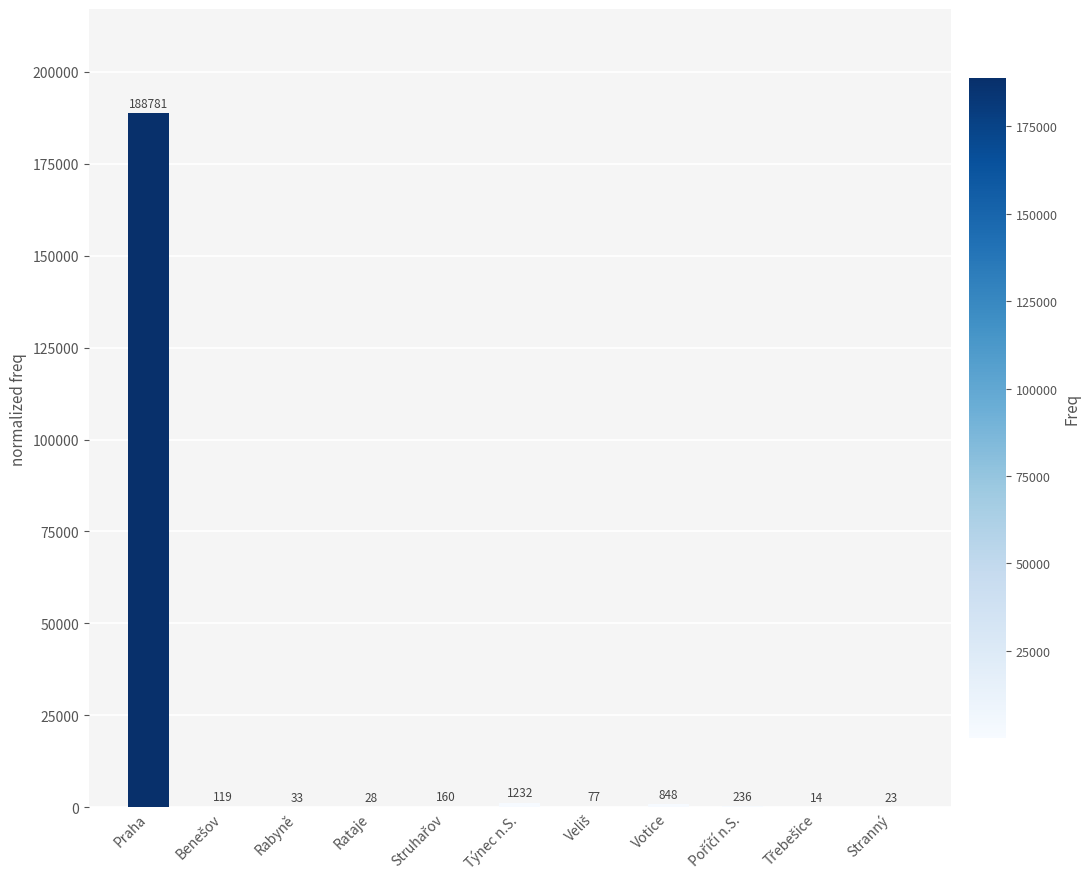

Which has a higher value, Stranný or Praha?

Praha